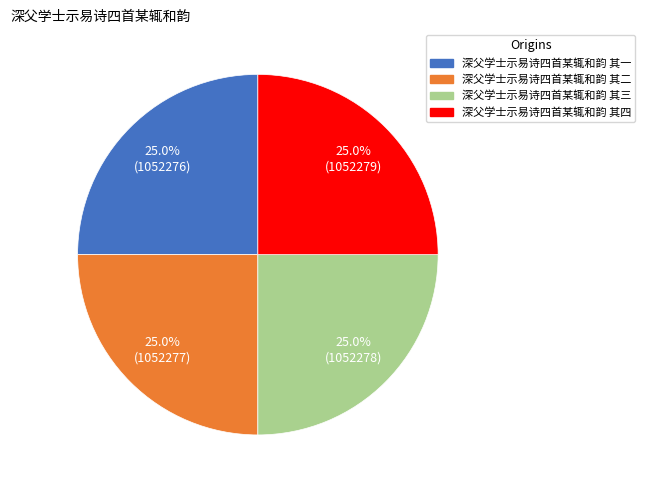

How much of the chart is everything except 深父学士示易诗四首某辄和韵 其三?

75.0%